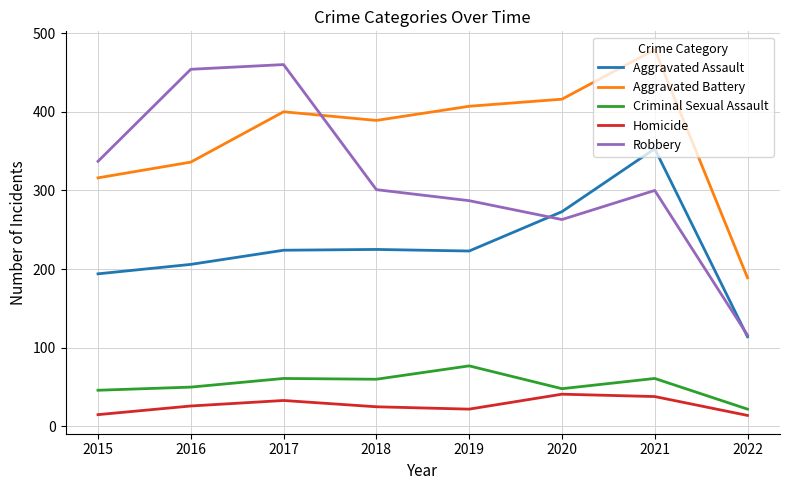

At which category does Robbery reach its first local peak?

2017